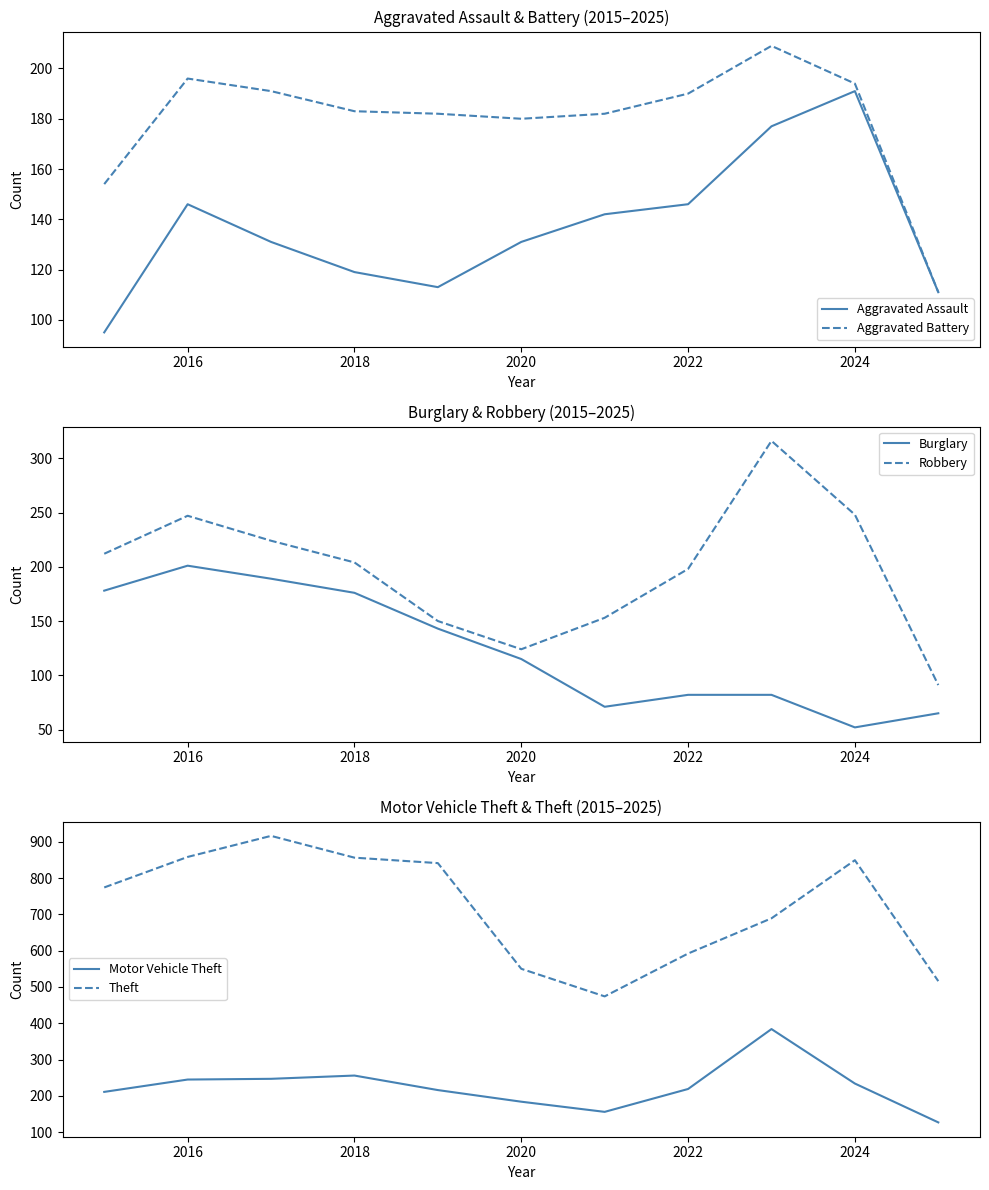

Which series has the largest total across all categories?

Theft